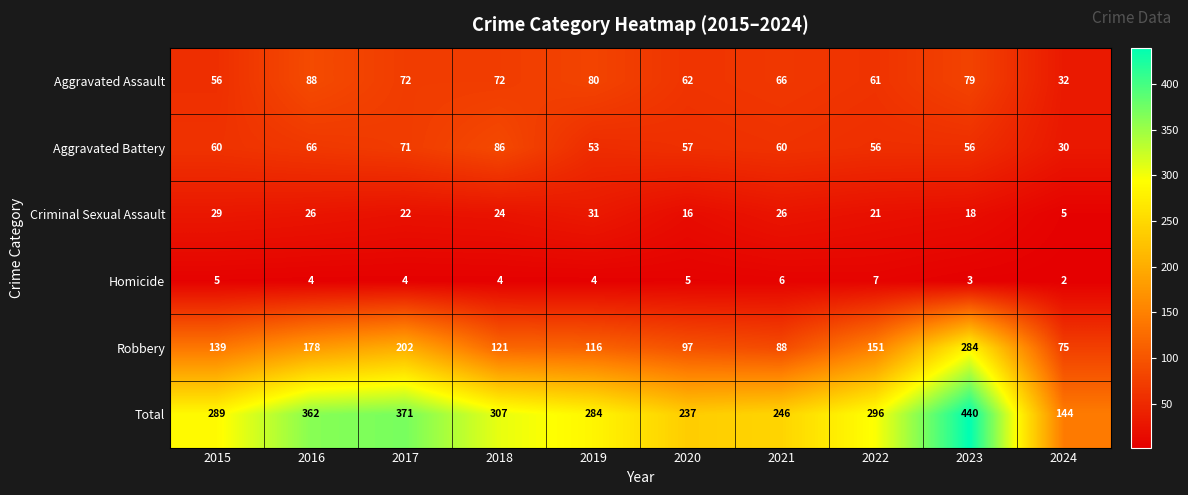

What is the difference between the maximum and second lowest values in the Robbery series?

196